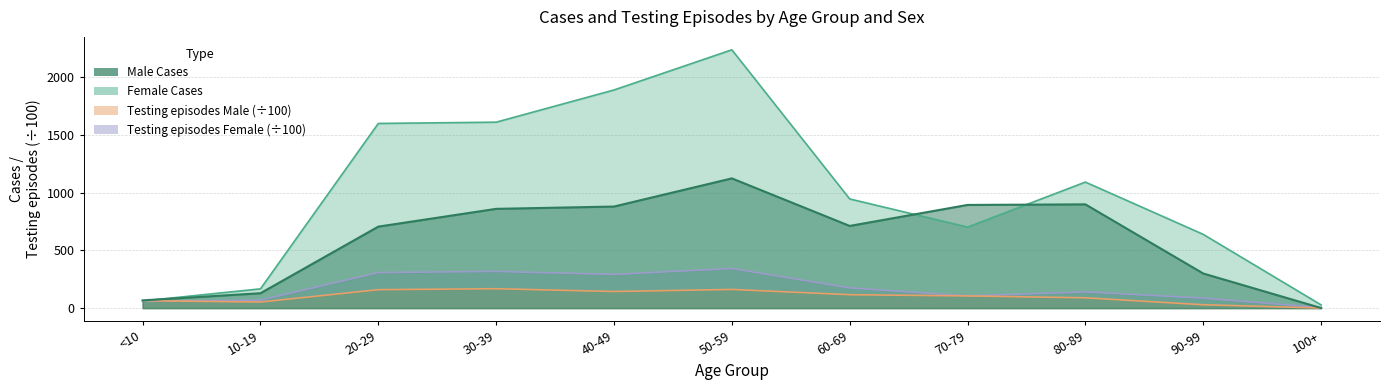

Is the value of Testing episodes Male at 60-69 greater than the value of Testing episodes Female at 10-19?

Yes